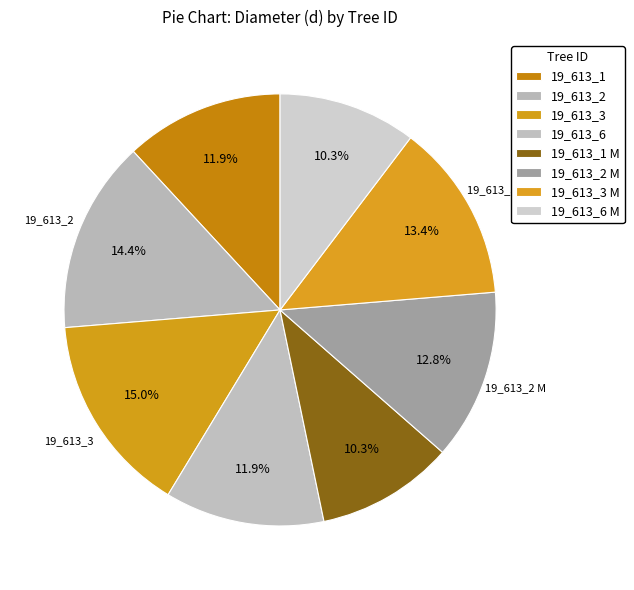

How many slices are in this pie chart?

8